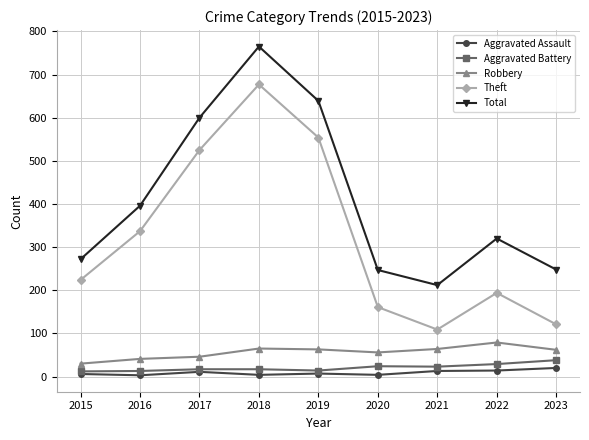

At which label is Total closest to 488?

2016